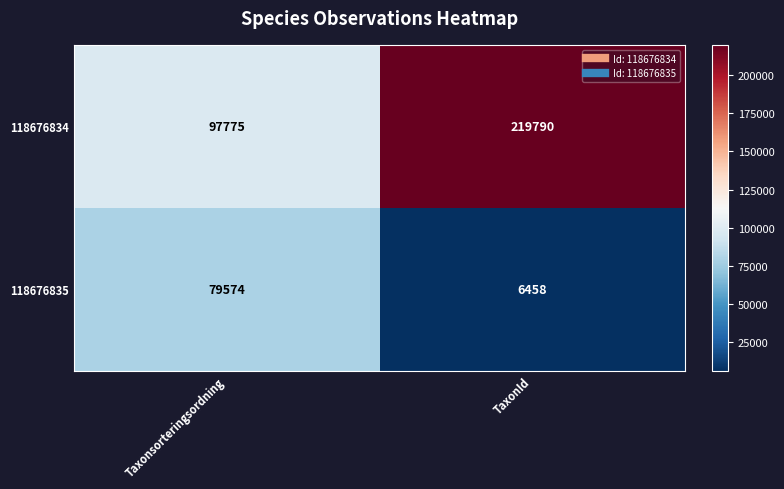

At which category is the sum across all series the highest?

TaxonId